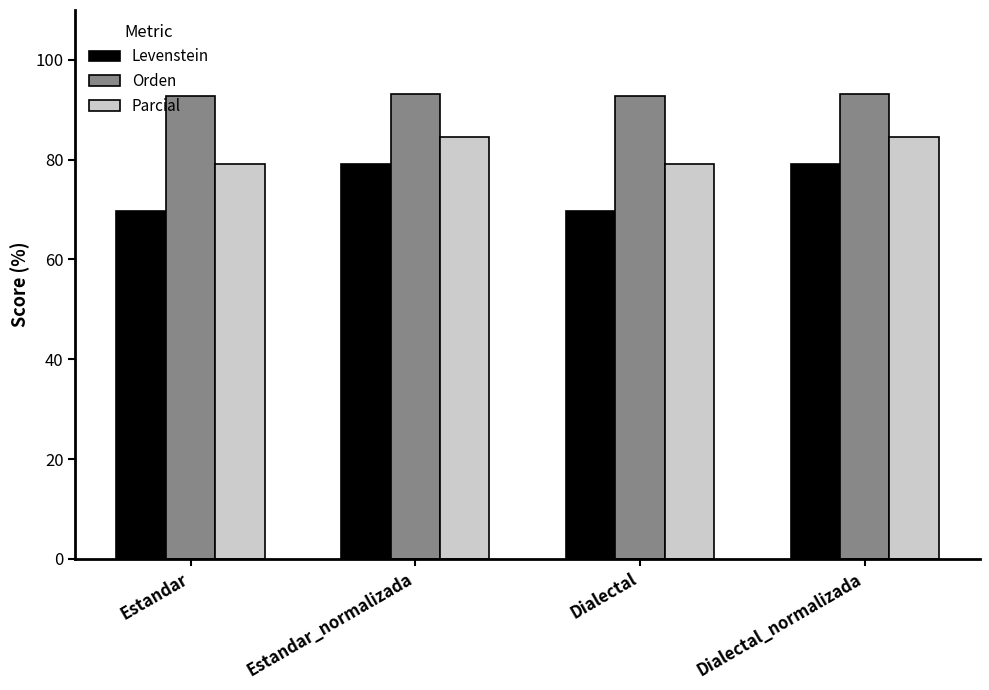

Are the bars horizontal?

No